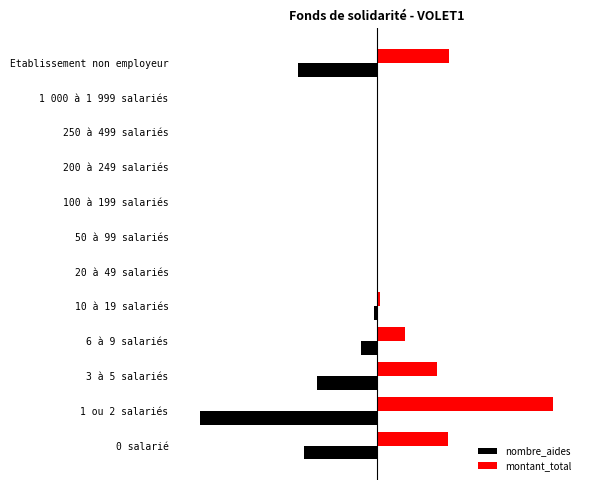

What are all the series names shown in the legend?

nombre_aides, montant_total